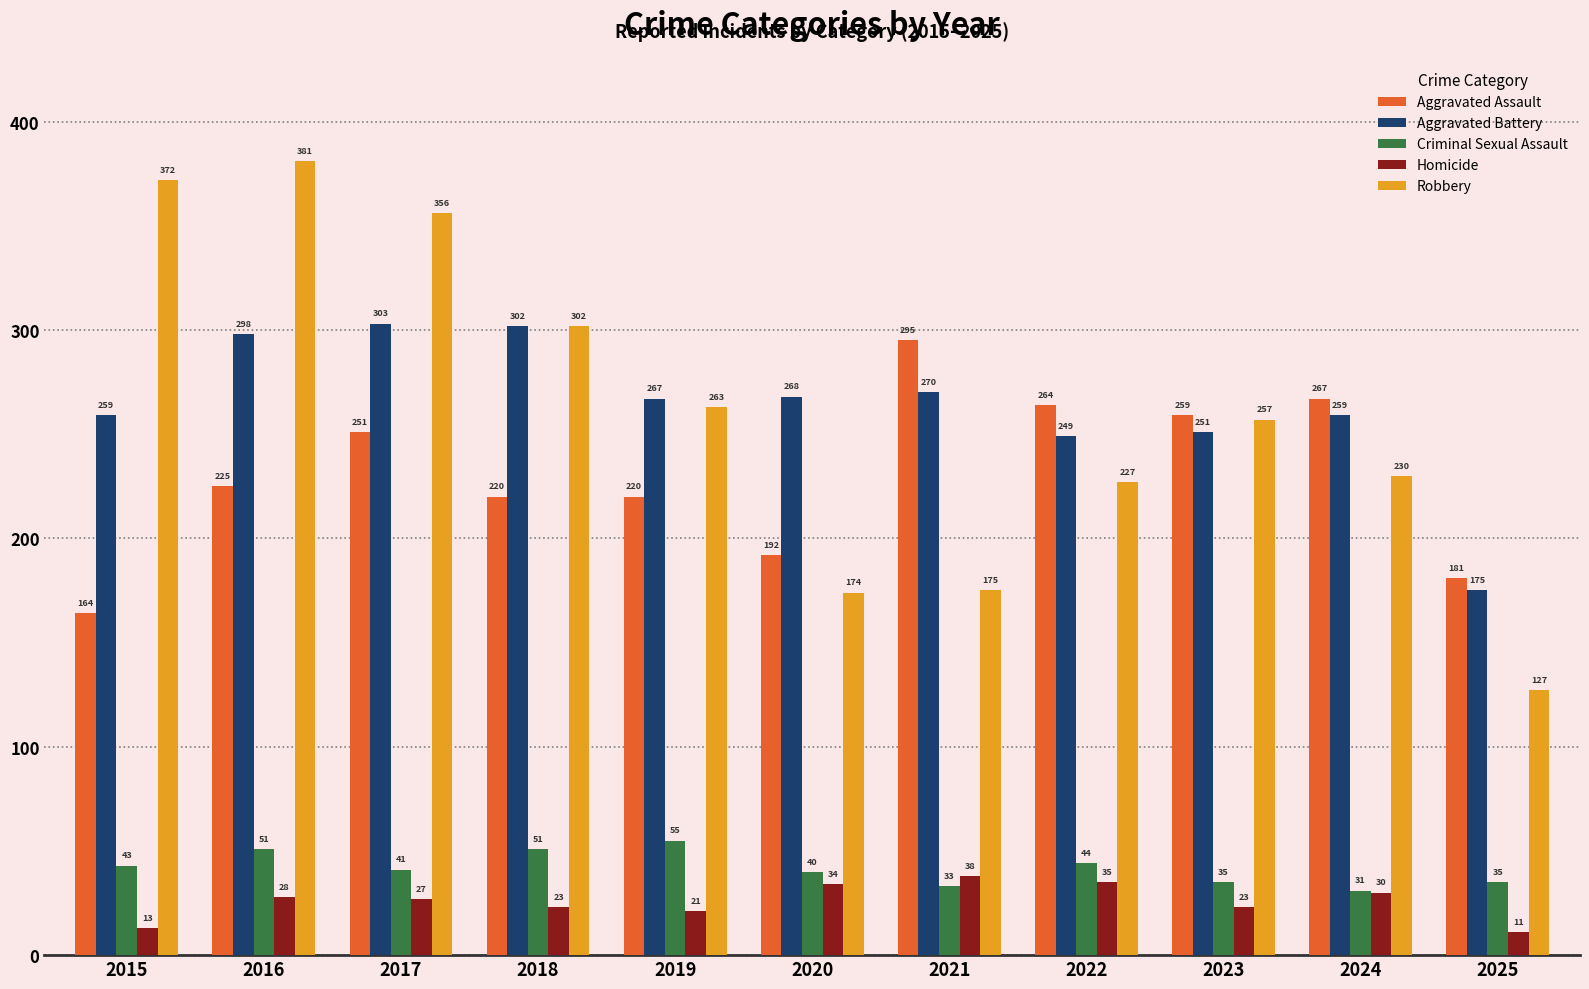

How many bars are there in each group?

5